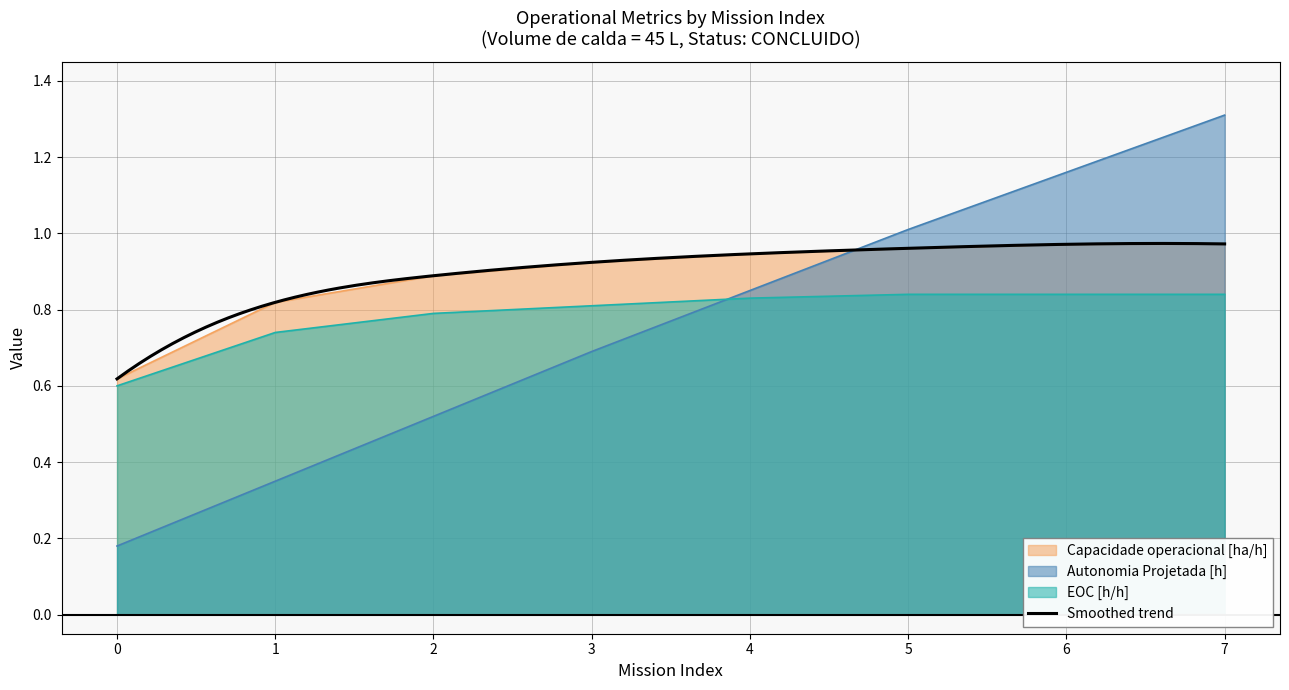

The value of EOC [h/h] at 7 is 0.8. True or false?

True